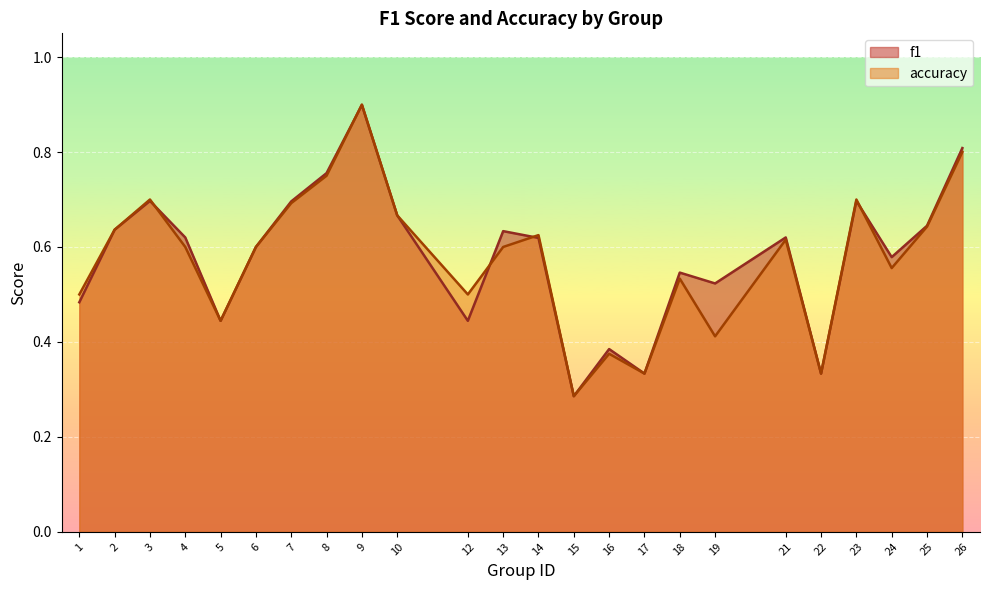

Which series ends up on top after the final intersection of f1 and accuracy?

f1